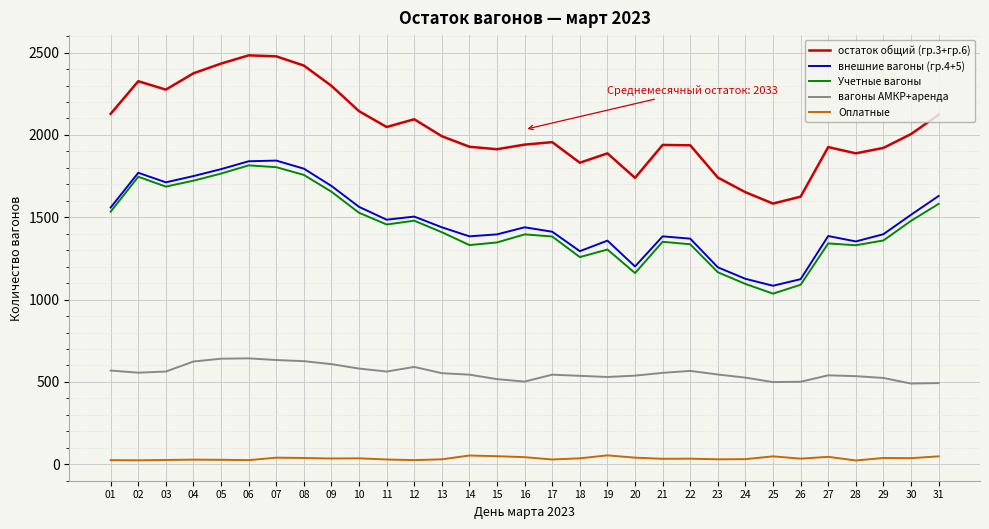

At which category does остаток общий (гр.3+гр.6) reach its first local valley?

03